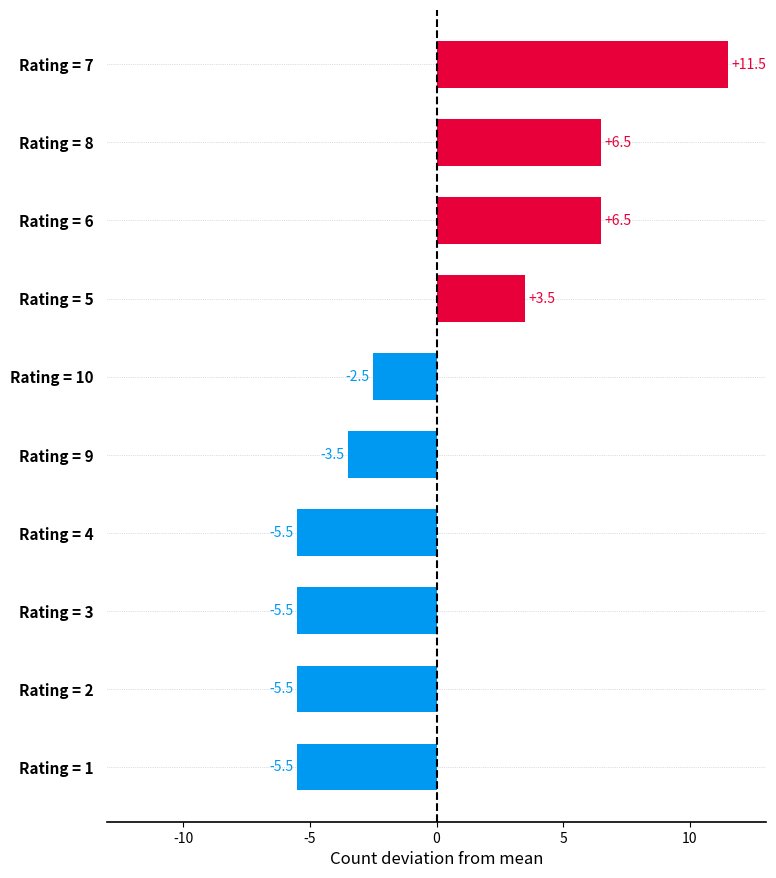

How many negative values are there?

6